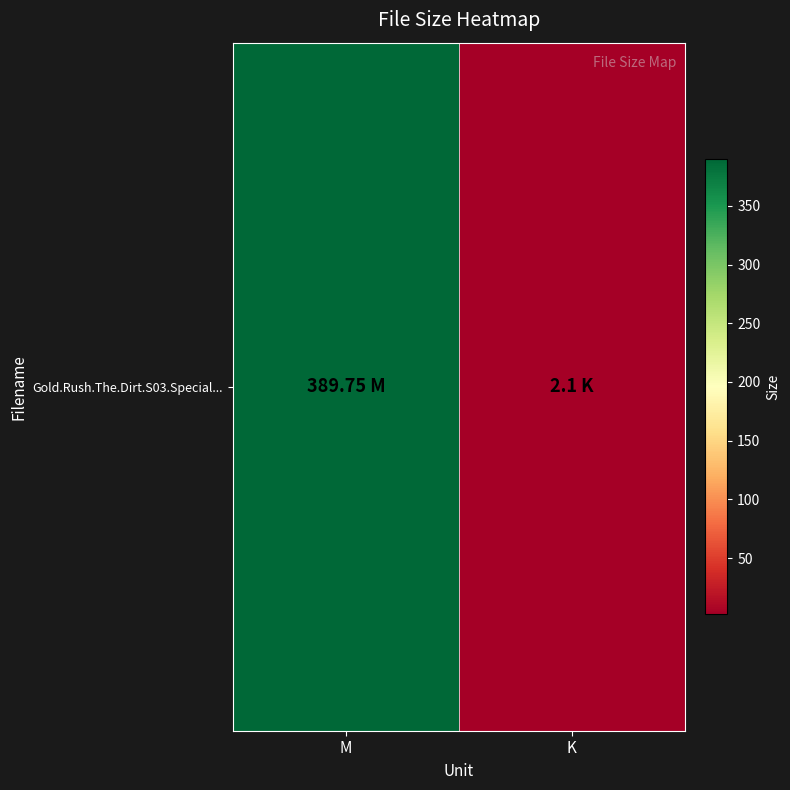

Reading left to right, what are all the values shown in this chart?

M=389.8	K=2.1